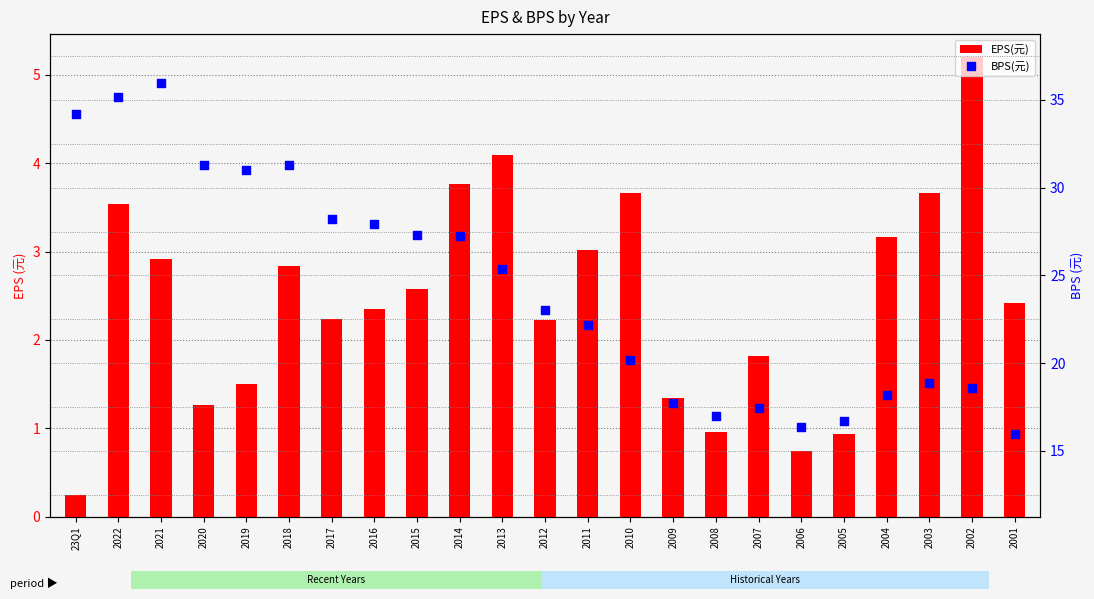

At how many categories does at least one series exceed 16?

22